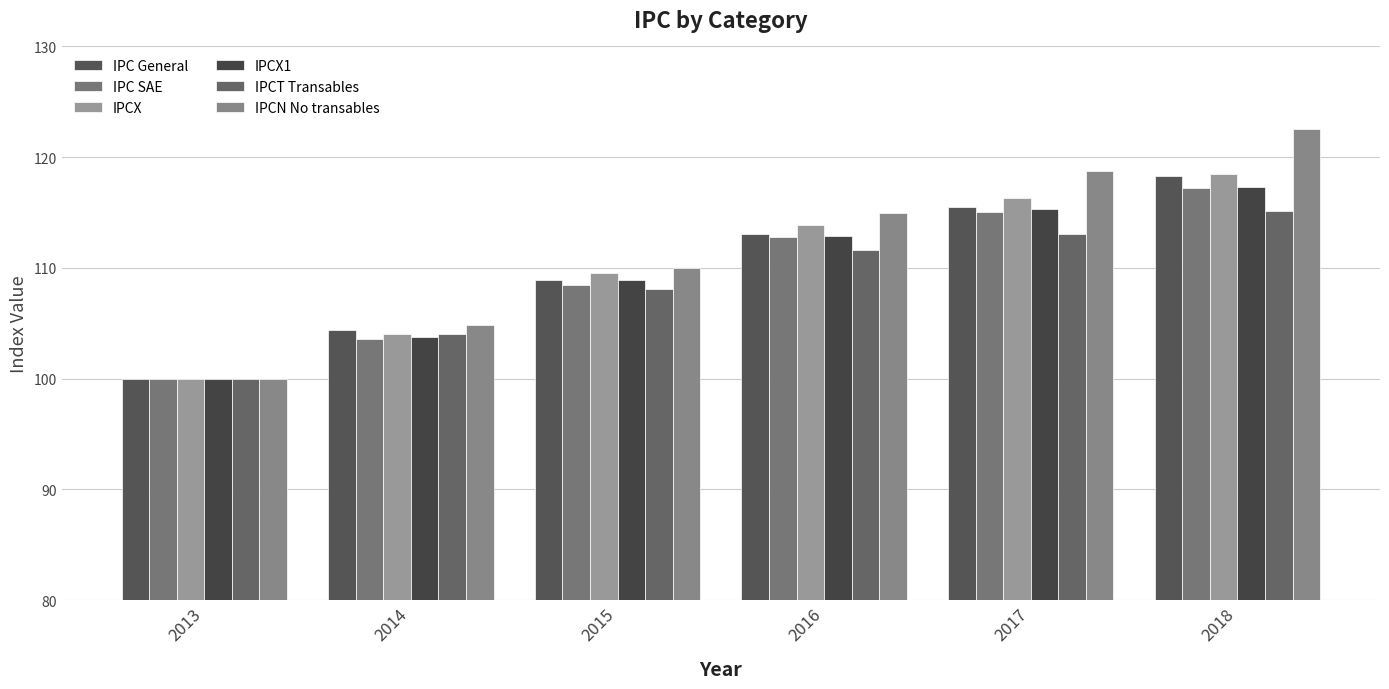

What is the difference between the second highest and minimum values in the IPCX1 series?

15.3